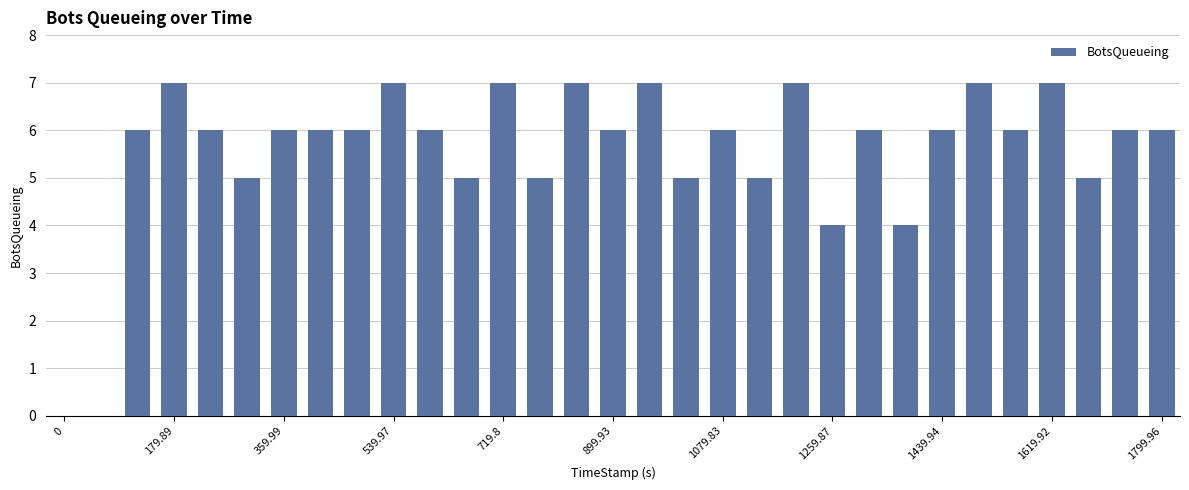

Reading left to right, list all the values displayed in this chart.

0	0	6	7	6	5	6	6	6	7	6	5	7	5	7	6	7	5	6	5	7	4	6	4	6	7	6	7	5	6	6